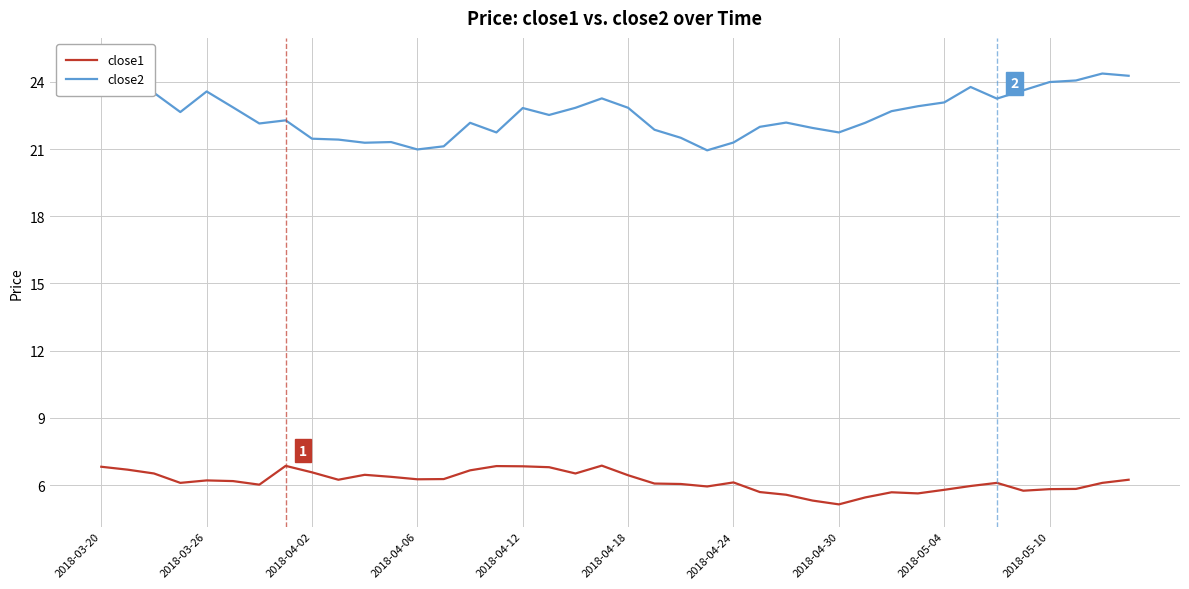

Does the chart display data point markers on the line(s)?

No